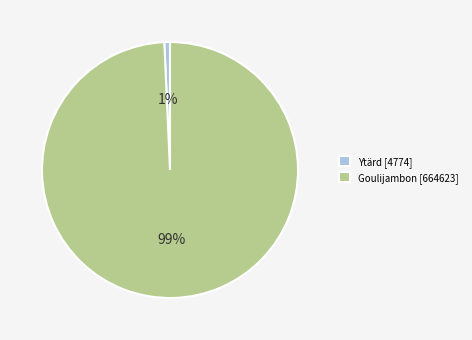

Which has a higher value, Goulijambon or Ytärd?

Goulijambon